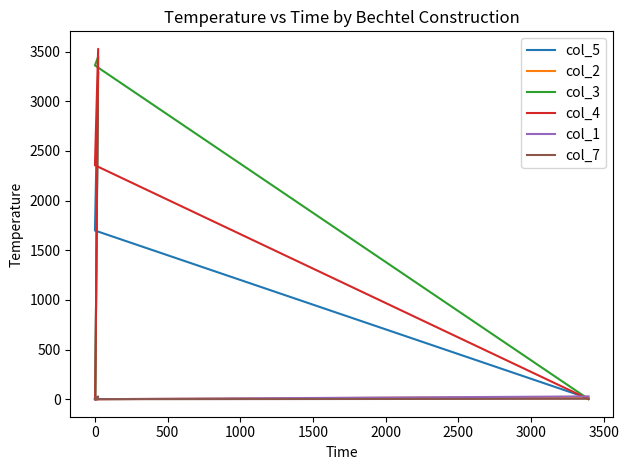

How many lines are shown in the chart?

6